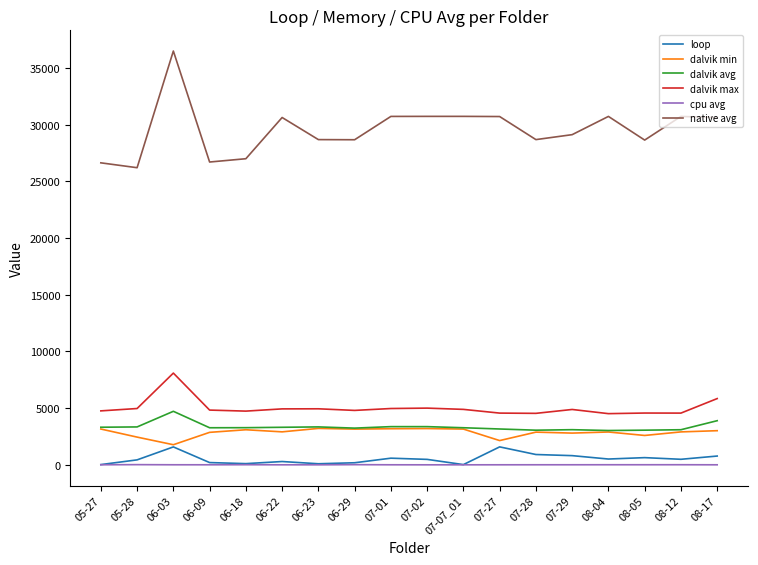

Is this an area chart (filled region under the line)?

No